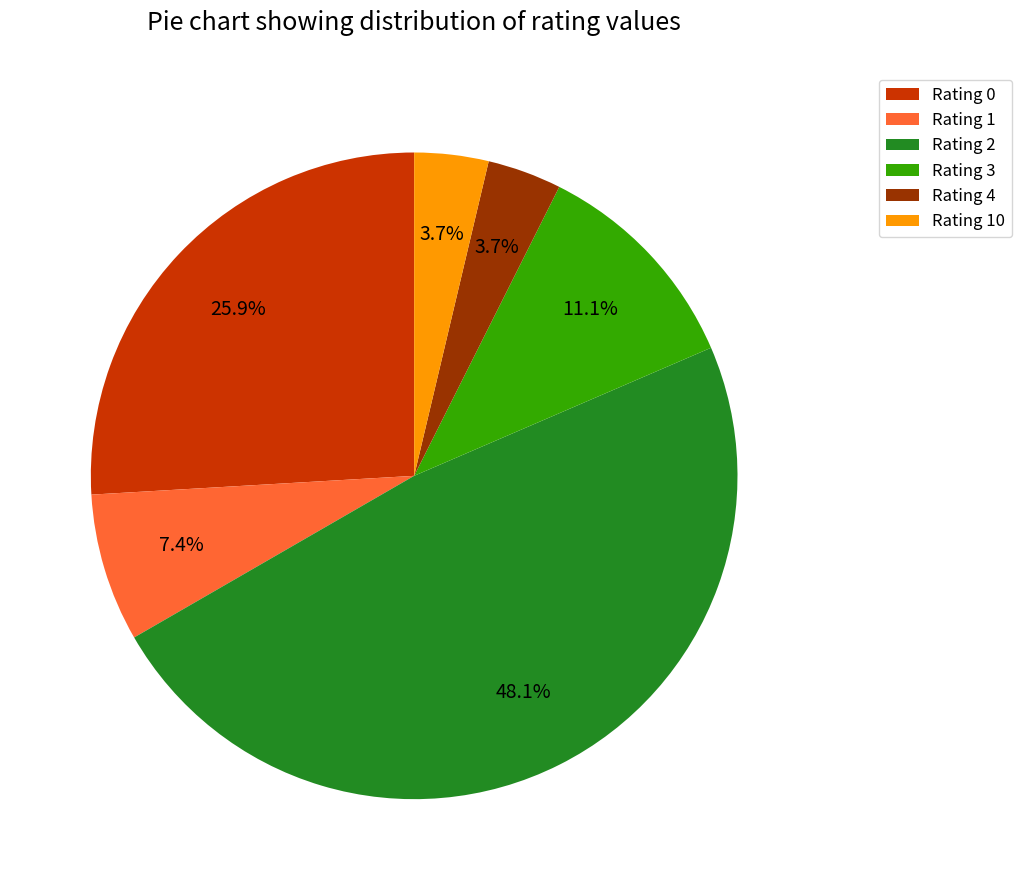

What is the ratio of the value at Rating 1 to the value at Rating 10?

2.0